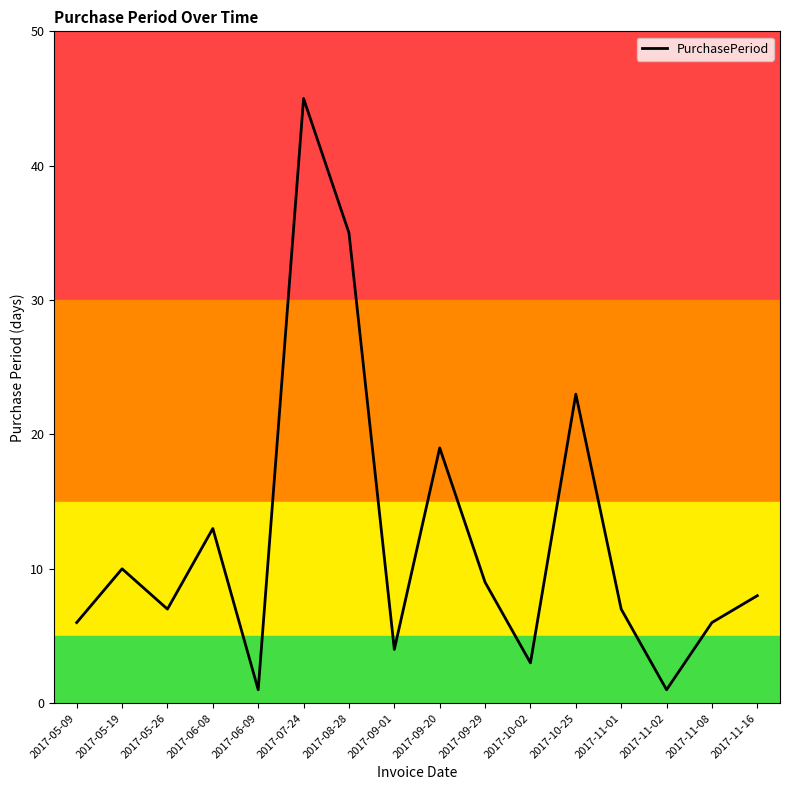

How many distinct data groups are displayed?

1